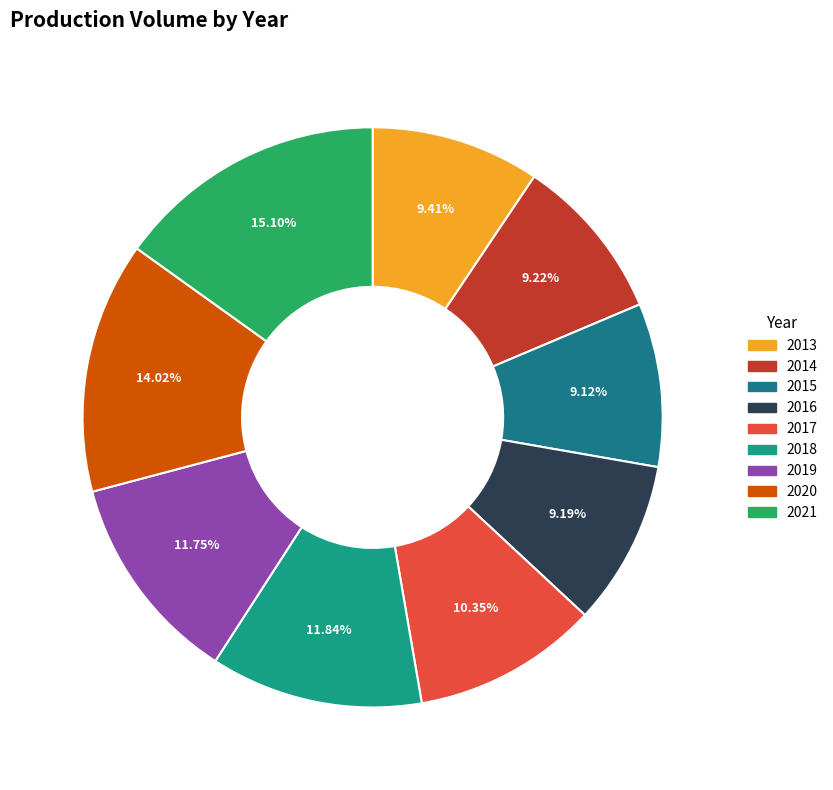

To the nearest percent, what is the difference between the largest and smallest slice percentages?

6%